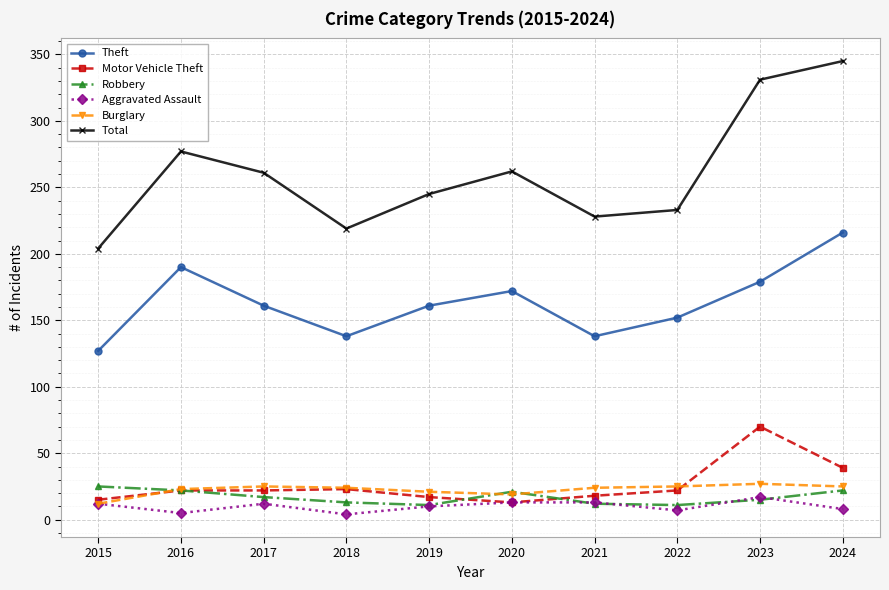

What is the value of the Aggravated Assault point at the 4th from the left?

4